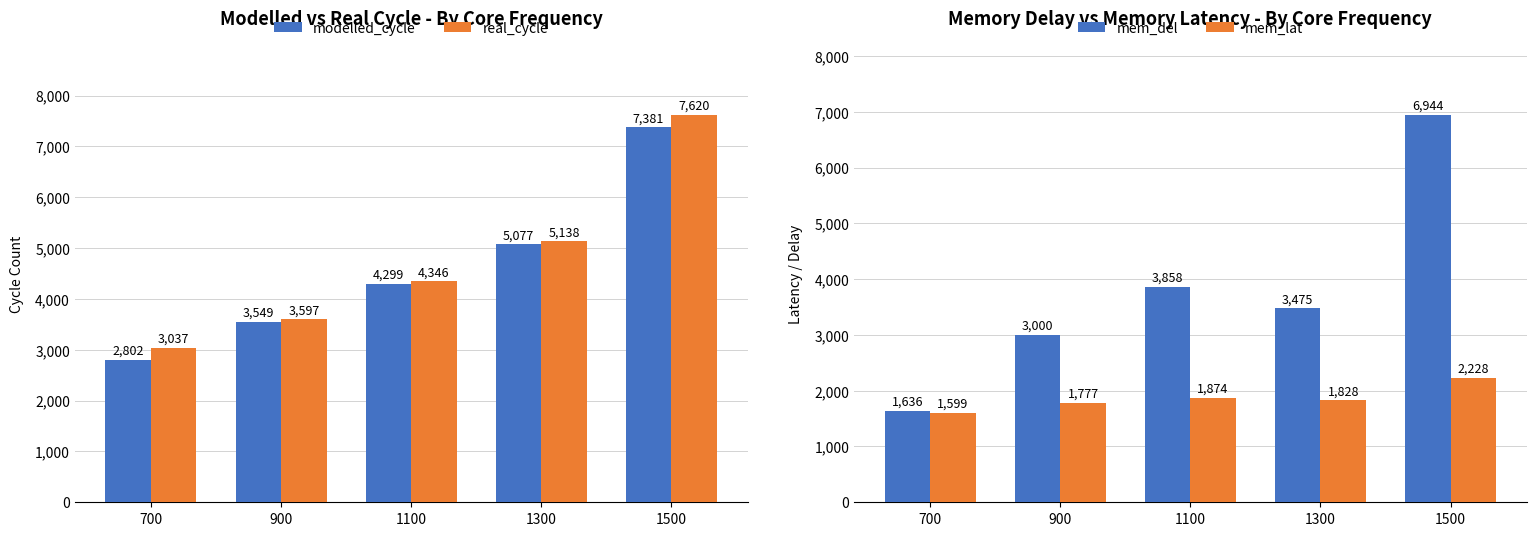

Is the value of mem_del at 700 greater than the value of real_cycle at 1100?

No